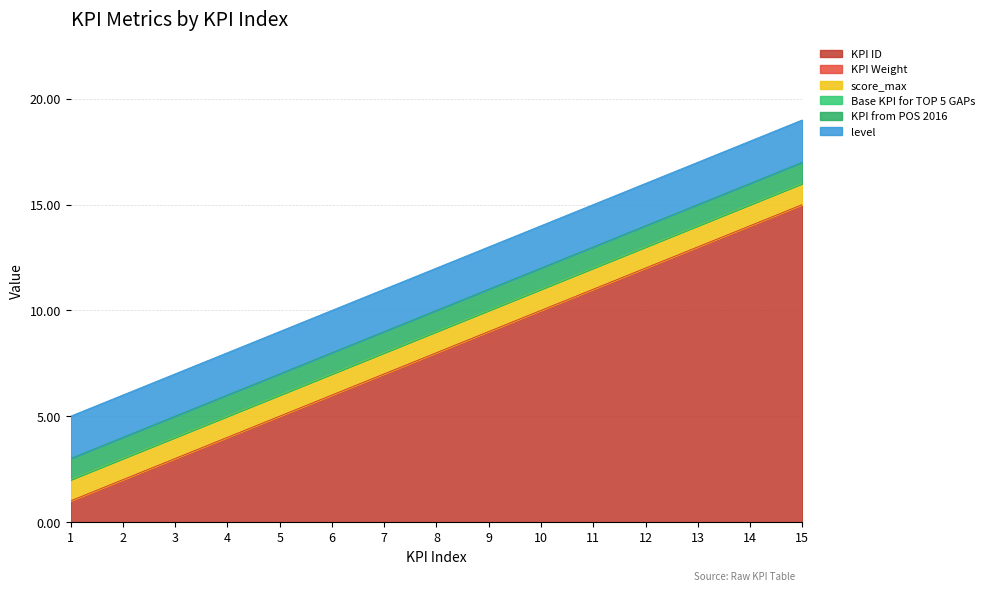

True or false: level has more than 2 interior local peaks.

False